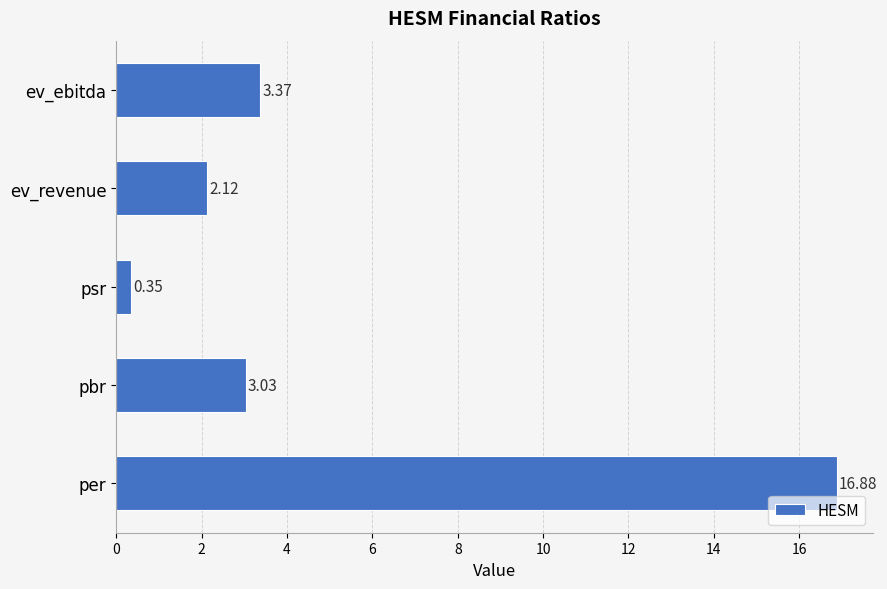

At which category does the chart reach its peak across all series?

per